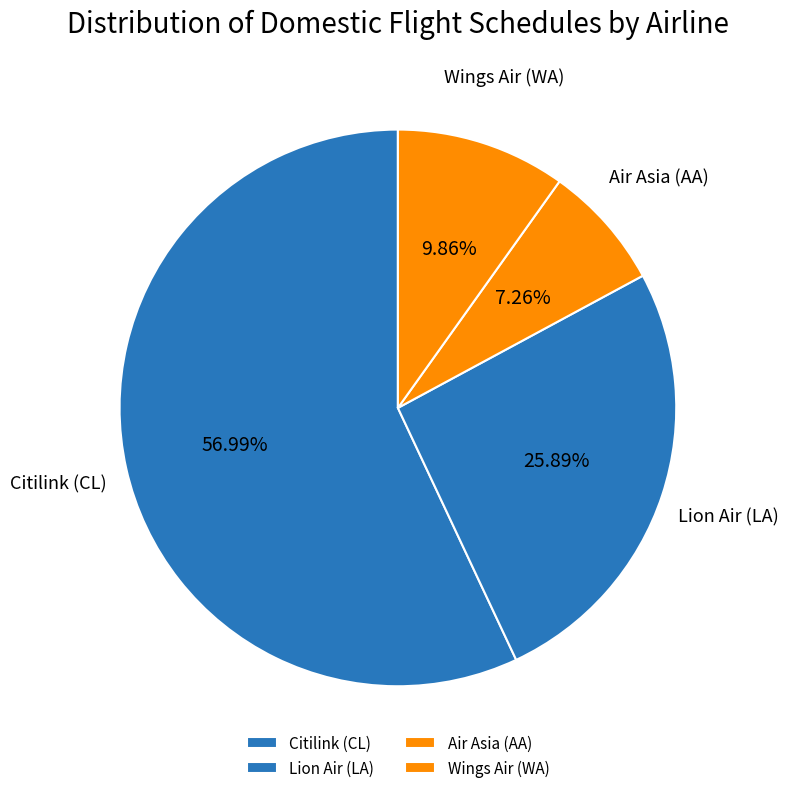

Is there a majority slice in this chart?

Yes